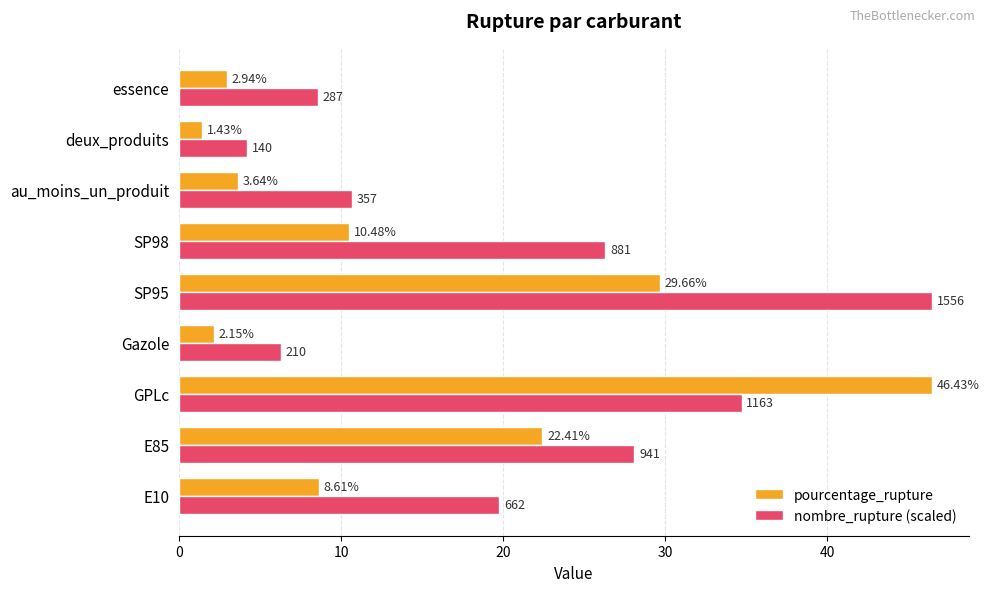

What are all the series names shown in the legend?

pourcentage_rupture, nombre_rupture (scaled)